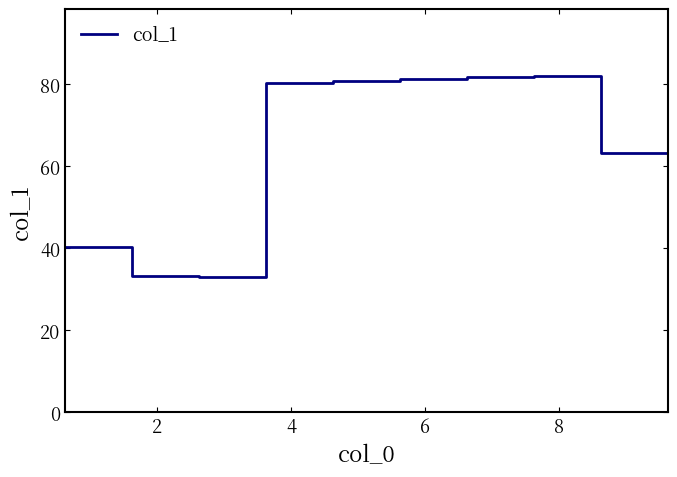

What is the difference between the maximum and minimum values?

49.0